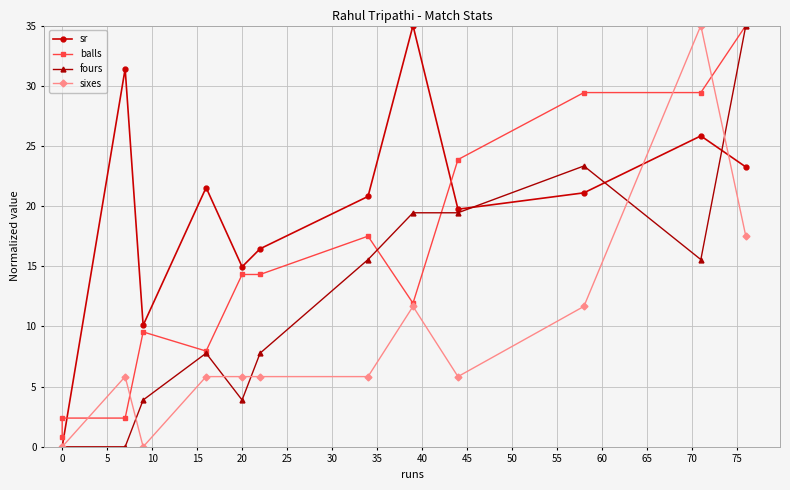

True or false: fours and balls cross at least once.

True